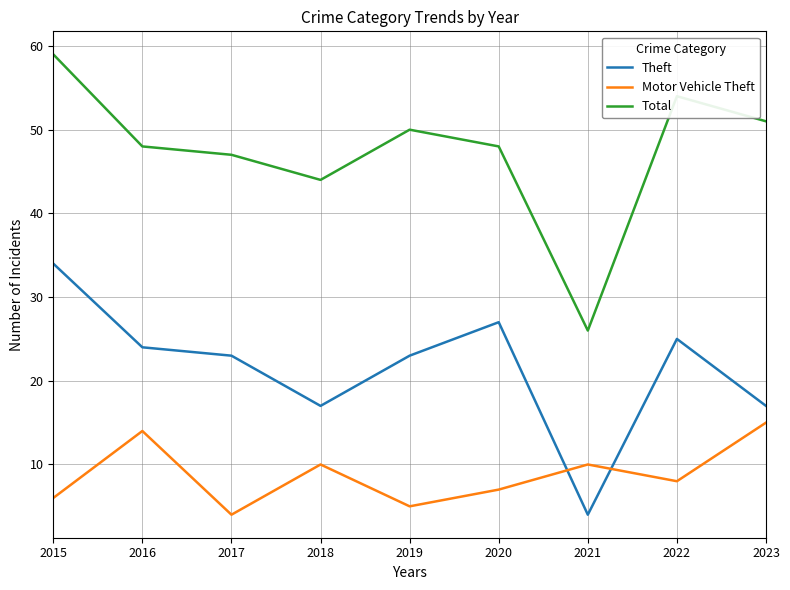

What is the difference between the second highest and second lowest values in the Total series?

10